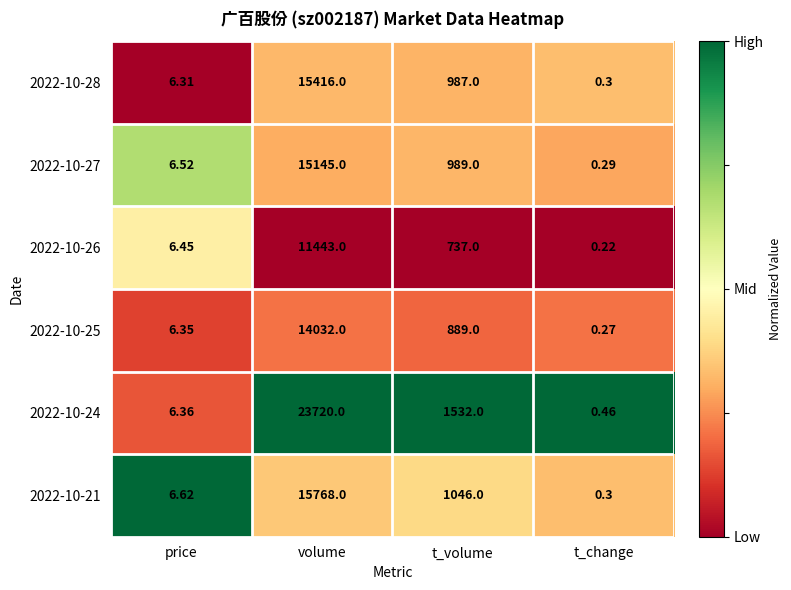

Rank the categories by 2022-10-25 value from lowest to highest.

t_change, price, t_volume, volume